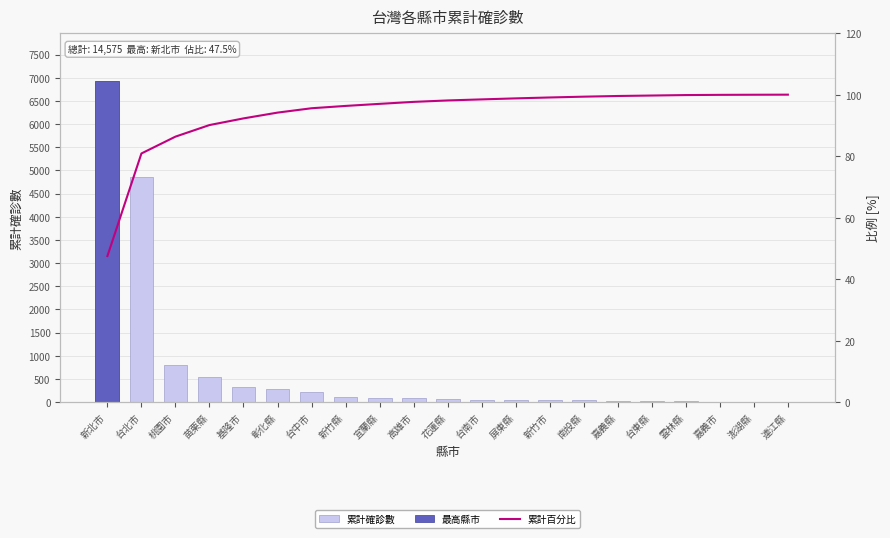

The value of 累計確診數 at 嘉義市 is 10.0. True or false?

True